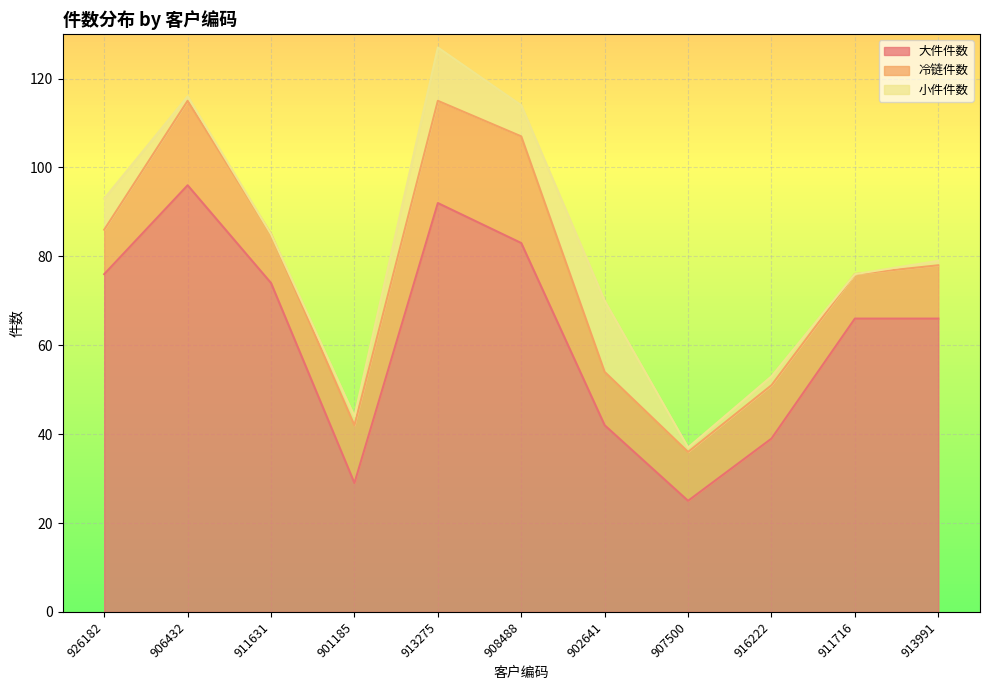

True or false: 大件件数 has a value of 42 at 901185.

False